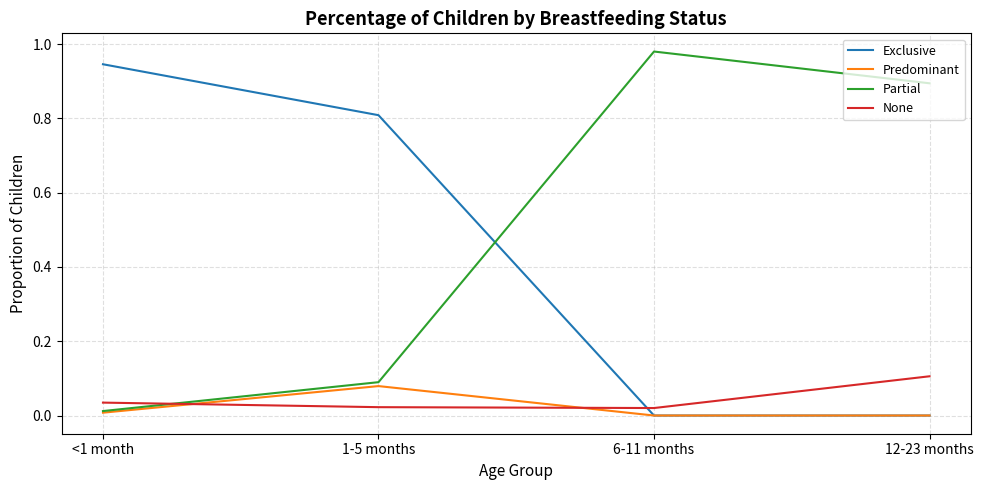

What is the spread (max minus min) of values at 1-5 months?

0.8